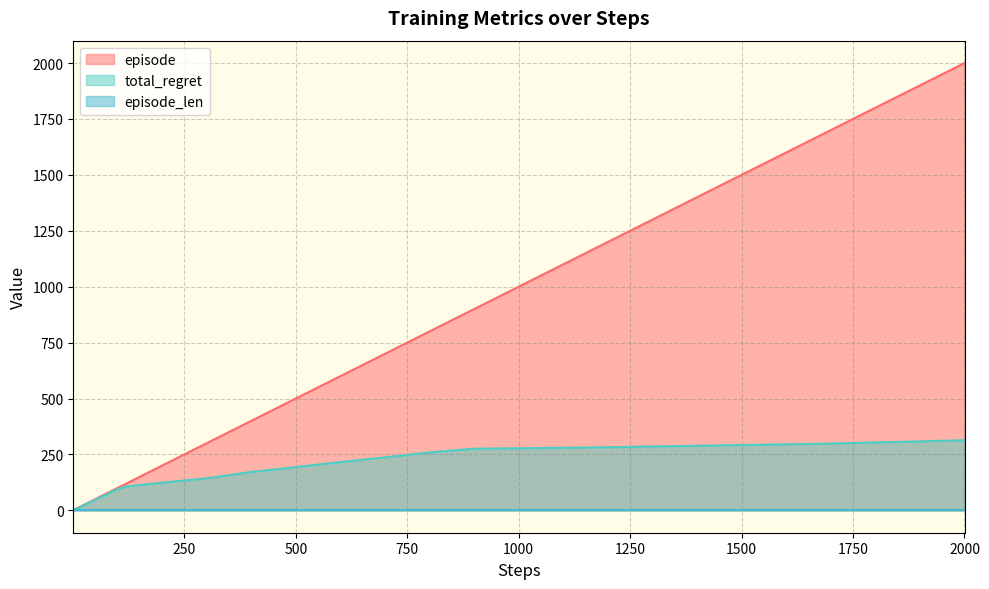

Is it true that total_regret equals 193.3 at 500?

True